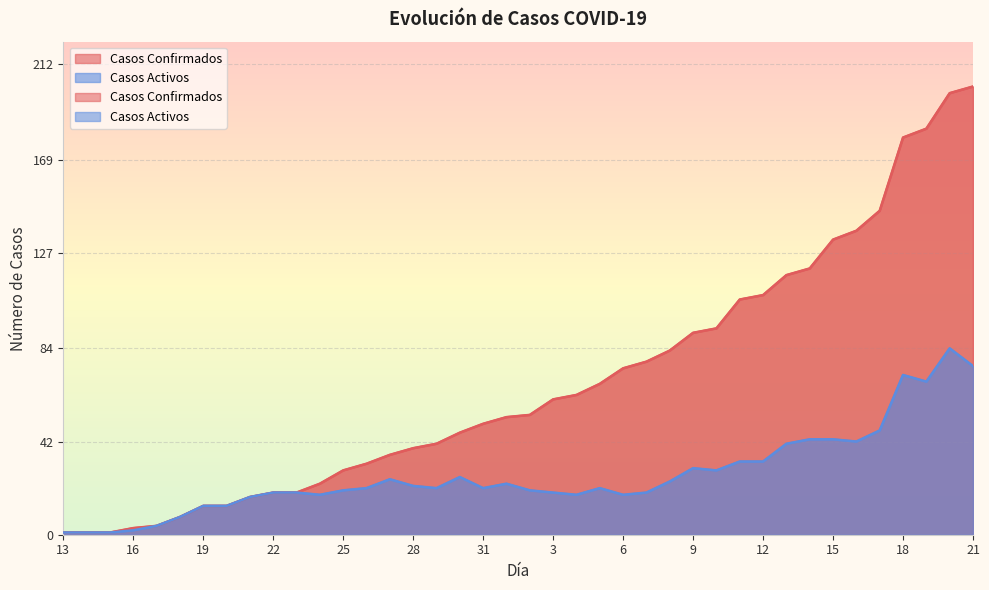

Is the value of Casos Activos at 20 greater than the value of Casos Confirmados at 22?

No